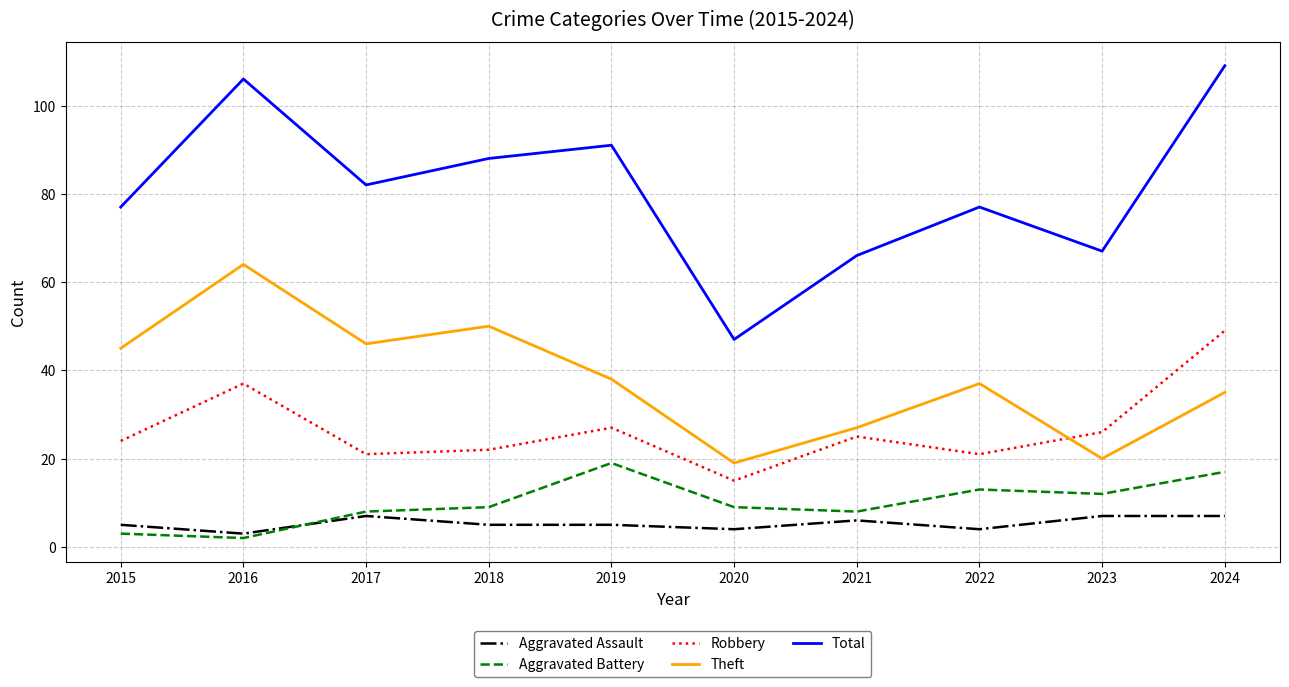

How many series are shown in this chart?

5